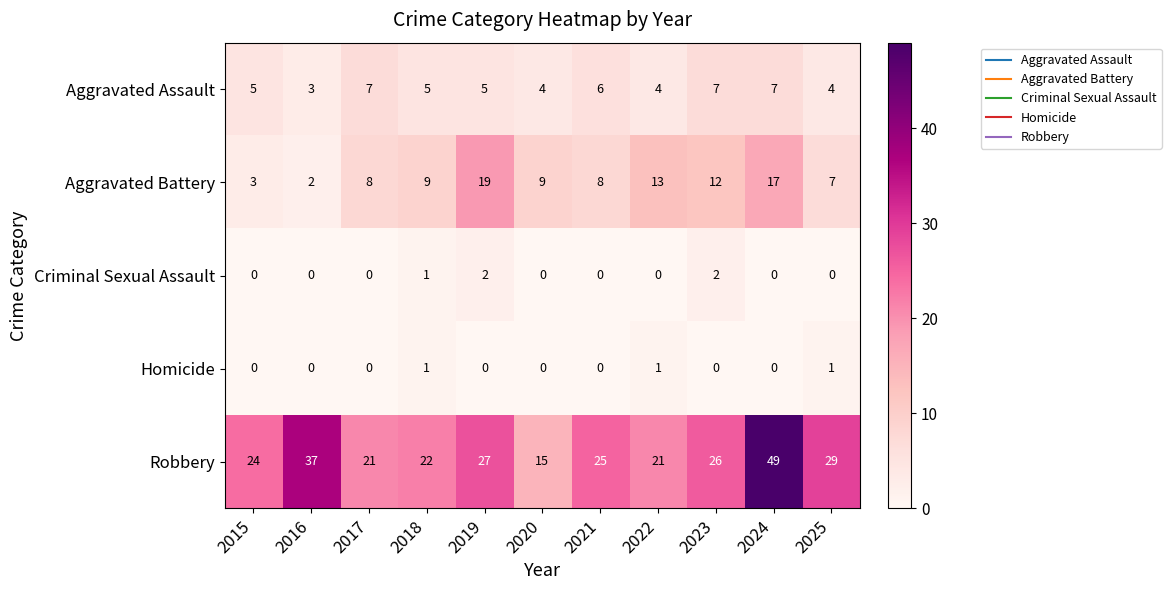

What is the total value across all series at 2021?

39